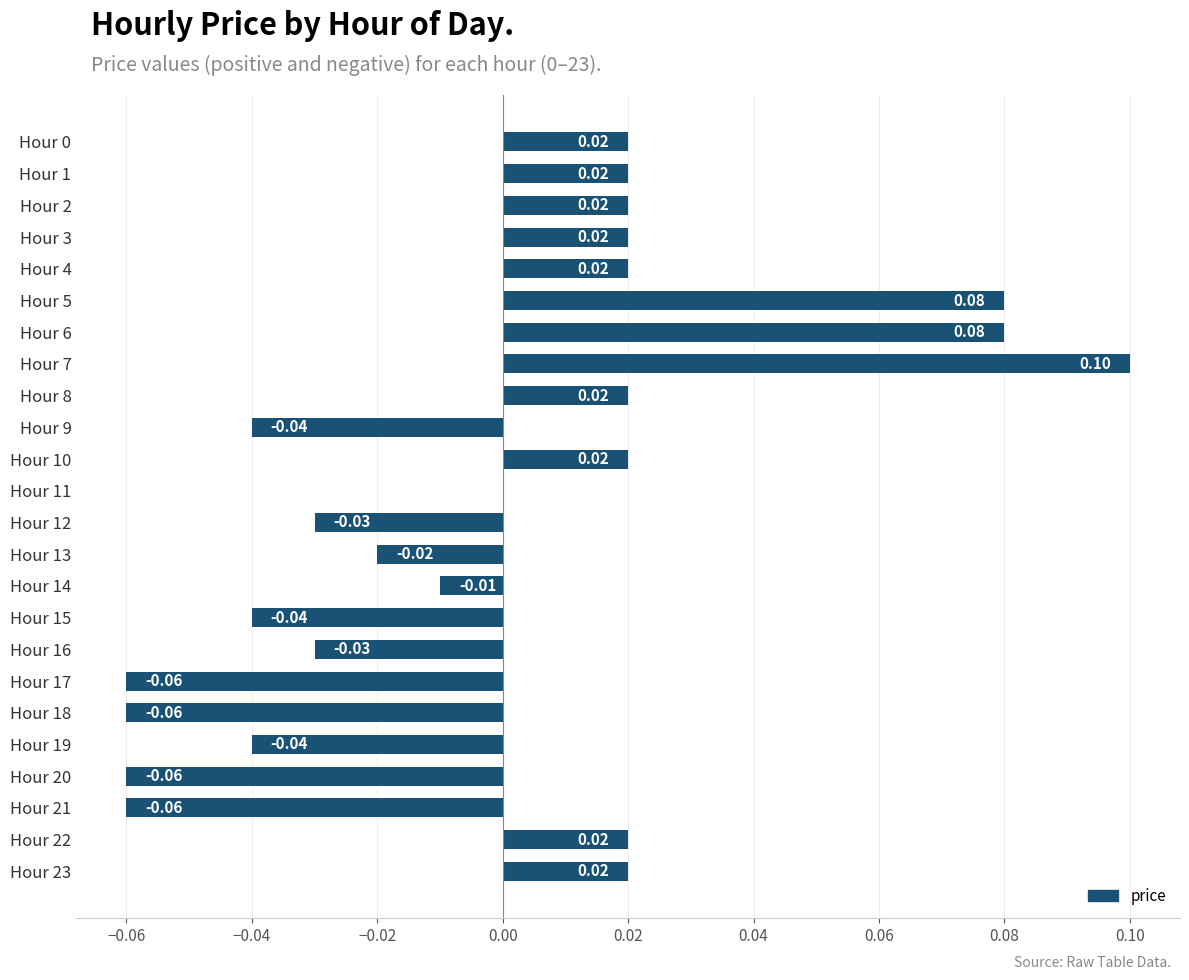

How many data points does each series have?

24